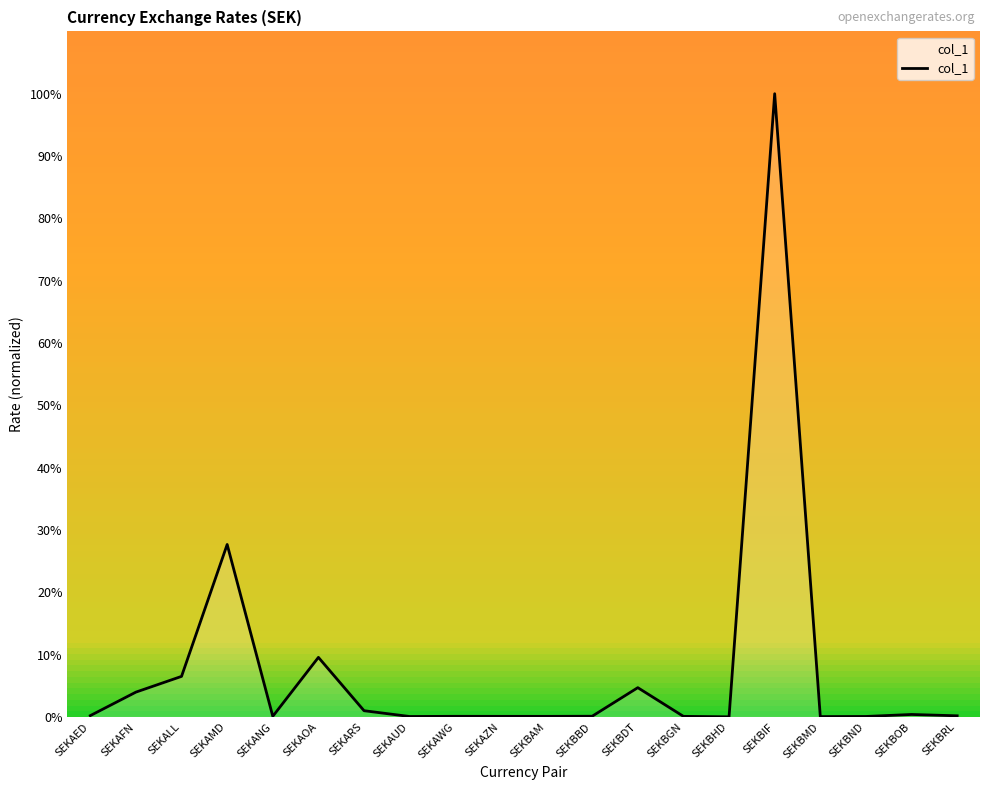

How many lines are shown in the chart?

1